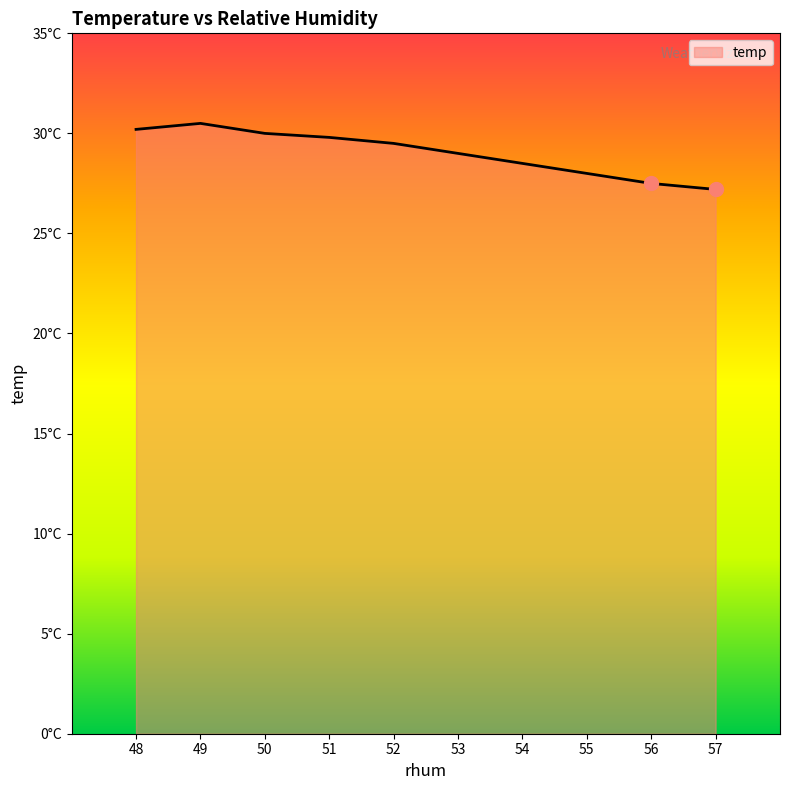

Does the chart display data point markers on the line(s)?

No